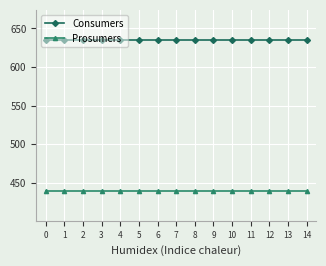

Is this an area chart (filled region under the line)?

No